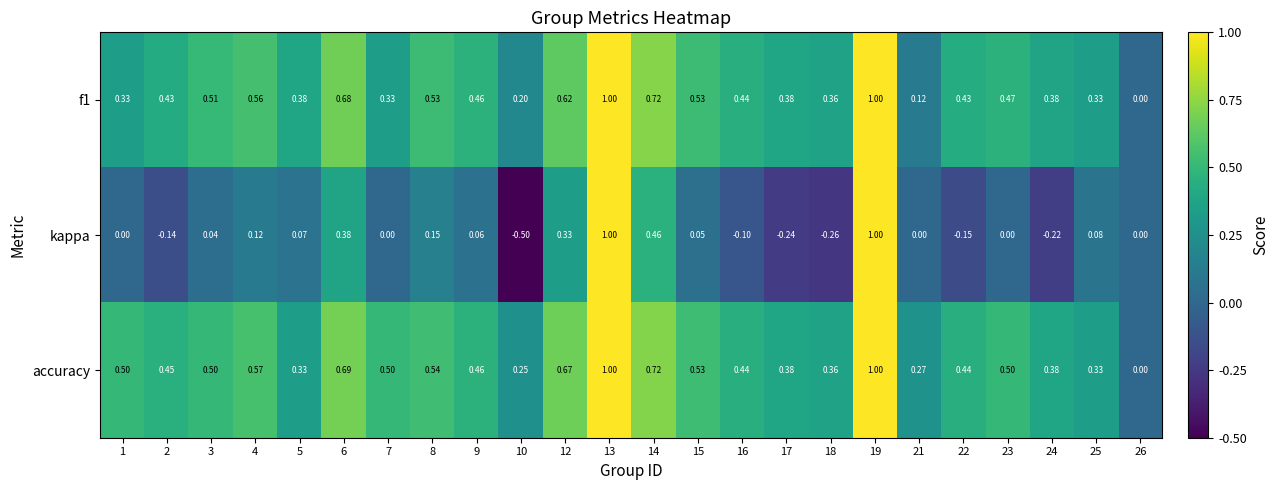

Which series has the widest spread of values?

kappa